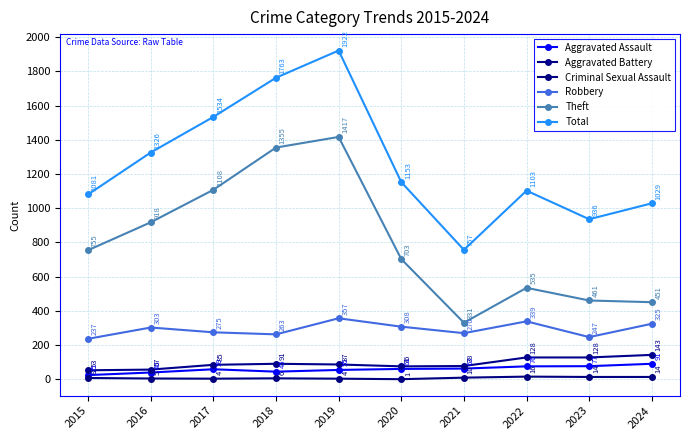

Reading left to right, list all the values displayed in this chart.

Aggravated Assault: 2015=25	2016=40	2017=59	2018=45	2019=55	2020=61	2021=63	2022=76	2023=77	2024=91
Aggravated Battery: 2015=53	2016=57	2017=85	2018=91	2019=87	2020=76	2021=78	2022=128	2023=128	2024=143
Criminal Sexual Assault: 2015=8	2016=5	2017=4	2018=6	2019=4	2020=1	2021=10	2022=16	2023=14	2024=14
Robbery: 2015=237	2016=303	2017=275	2018=263	2019=357	2020=308	2021=270	2022=339	2023=247	2024=325
Theft: 2015=755	2016=918	2017=1108	2018=1355	2019=1417	2020=703	2021=331	2022=535	2023=461	2024=451
Total: 2015=1081	2016=1326	2017=1534	2018=1763	2019=1922	2020=1153	2021=757	2022=1103	2023=936	2024=1029